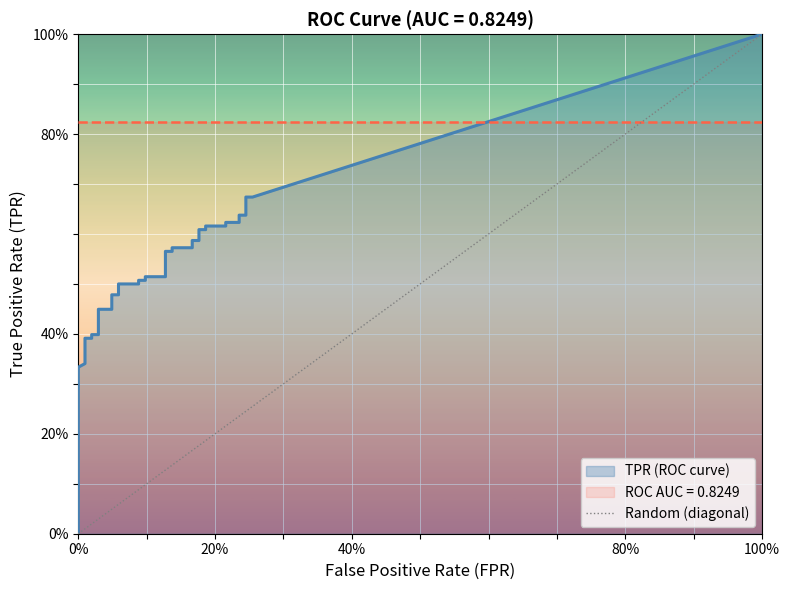

What is the sum of the values at 100% and 0%?

1